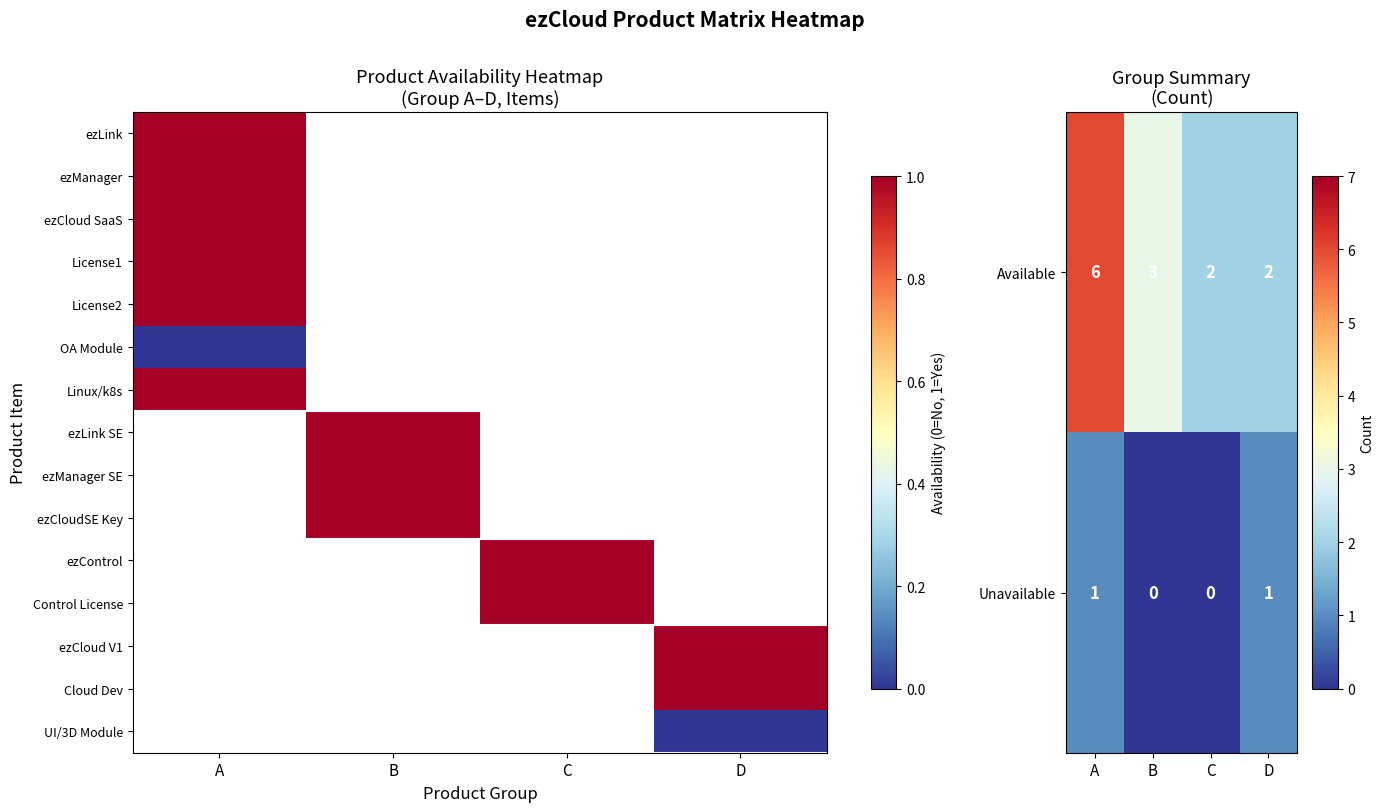

Is it true that Unavailable equals 1 at D?

True